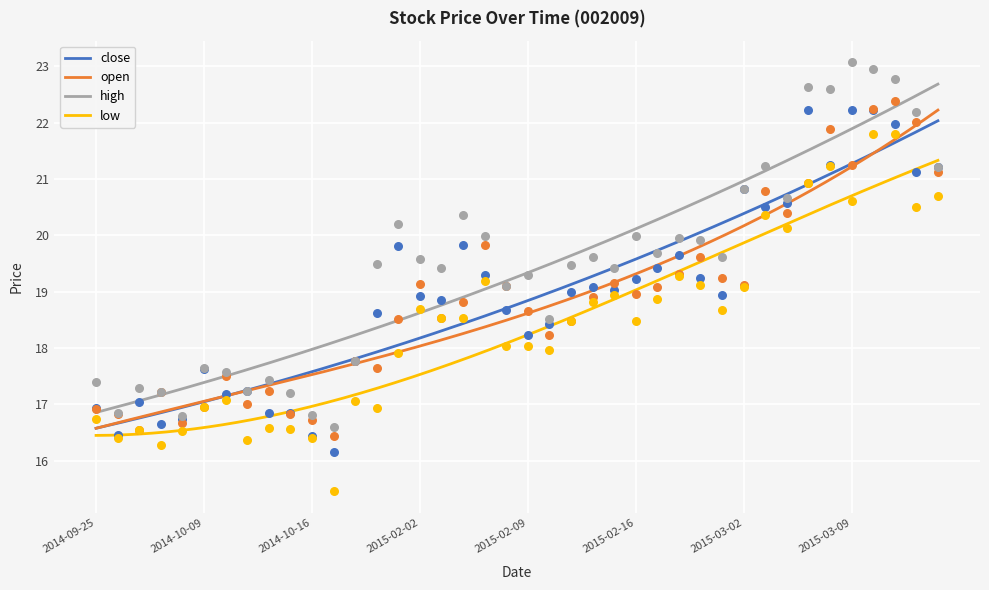

Which series reaches the minimum Y coordinate?

low